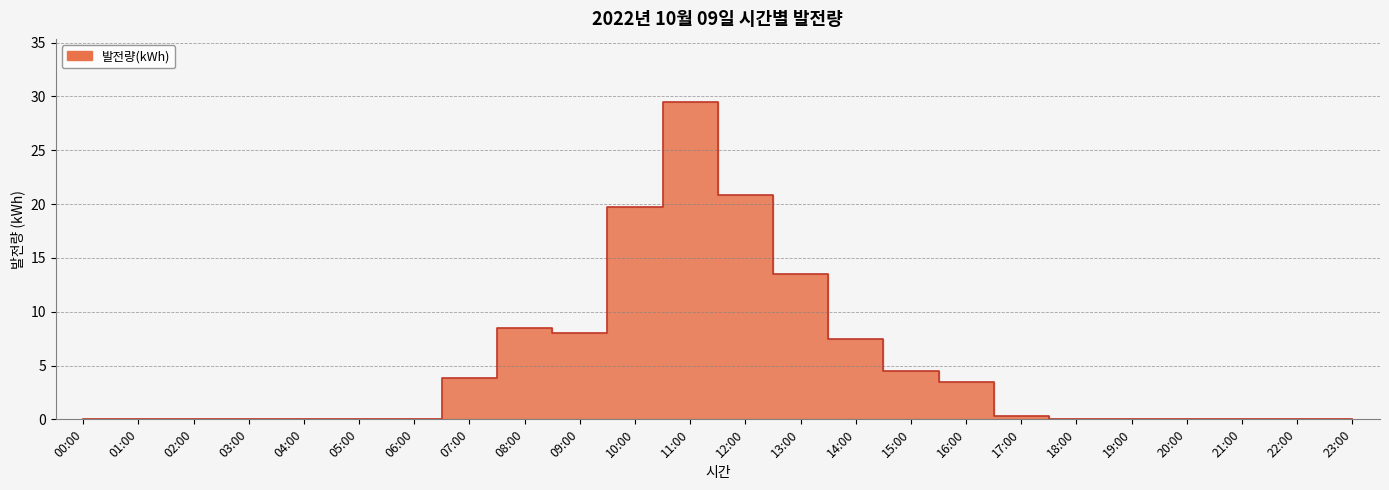

What is the change in value from 01:00 to 12:00?

+20.8